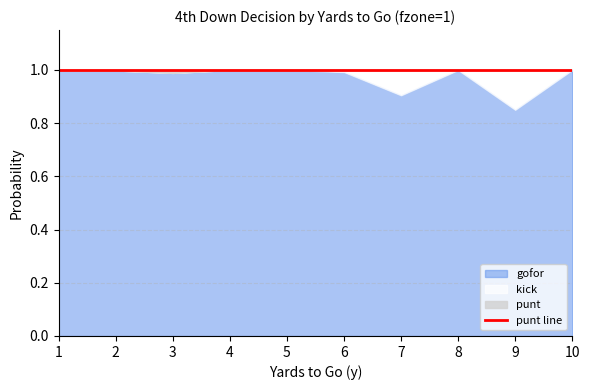

Read the gofor value at 3.

1.0